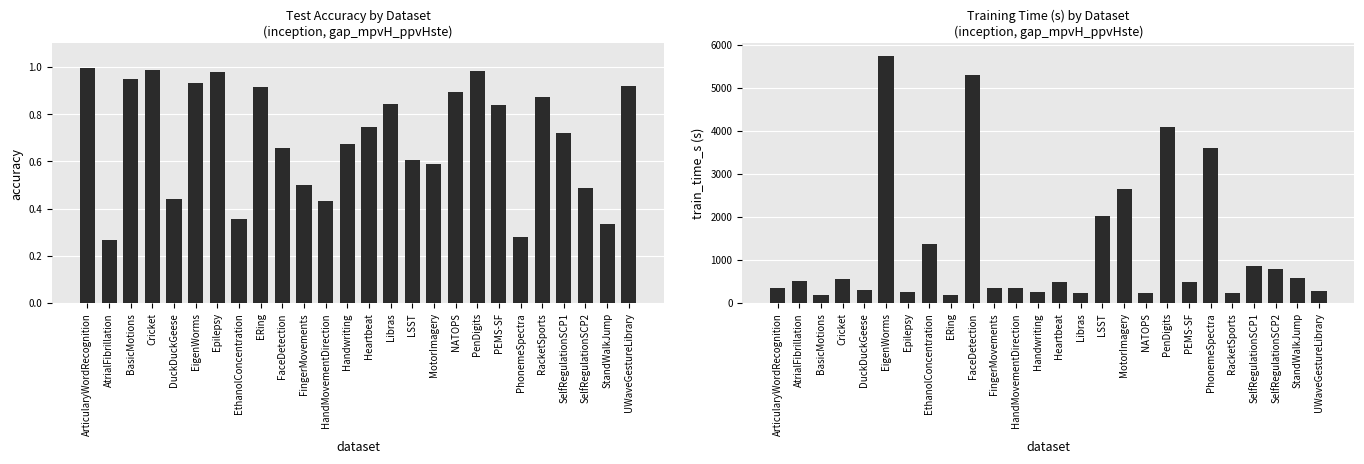

What is the difference between the maximum and minimum values in the train_time_s series?

5574.0